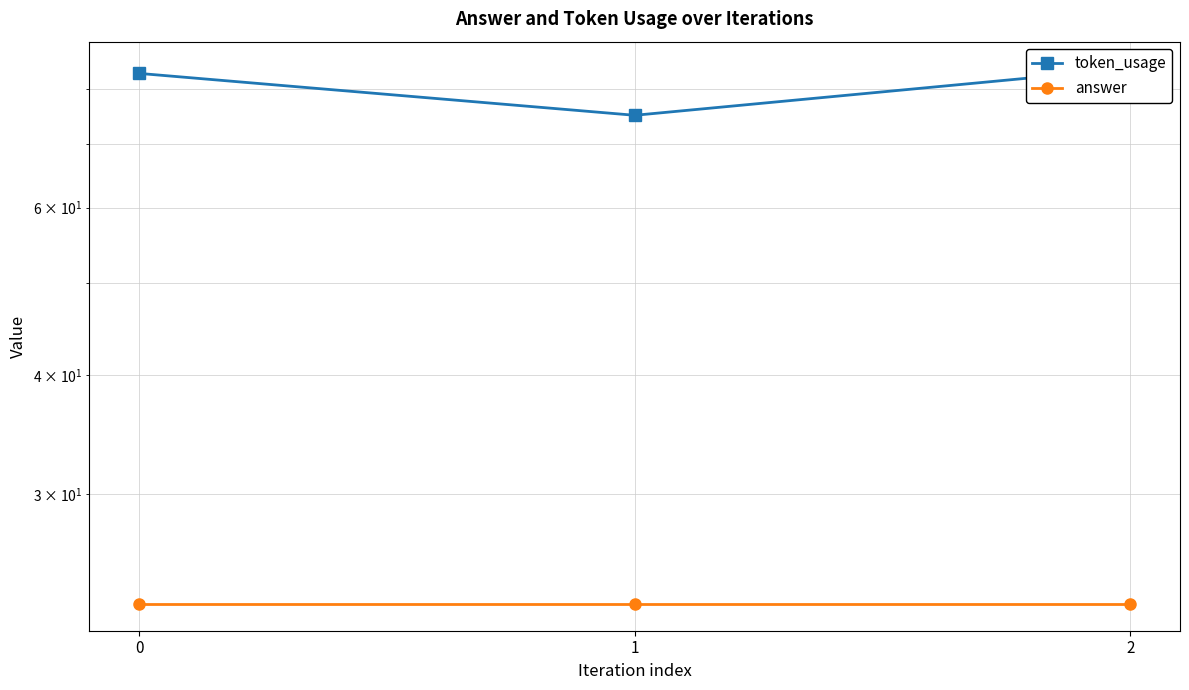

How many lines are shown in the chart?

2